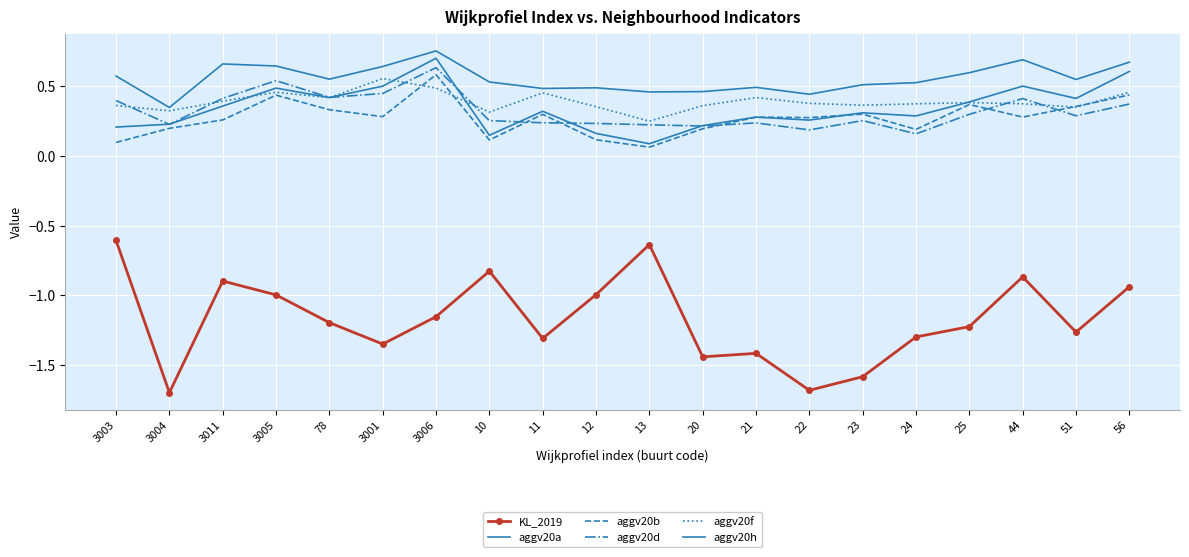

Is the value of aggv20b at 12 greater than the value of aggv20d at 3005?

No